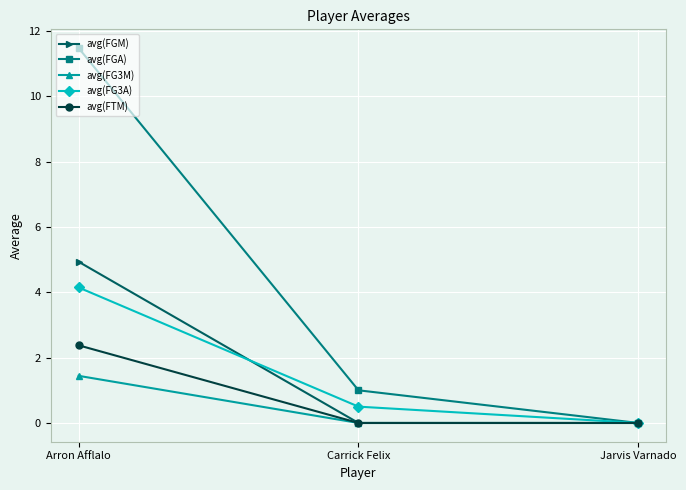

Rank the series by their maximum value, from highest to lowest.

avg(FGA), avg(FGM), avg(FG3A), avg(FTM), avg(FG3M)